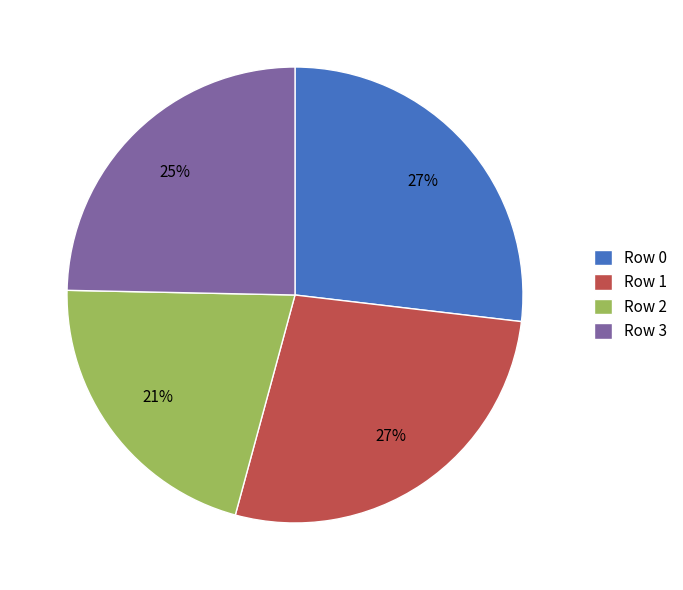

To the nearest percent, what is the difference between the largest and smallest slice percentages?

6%